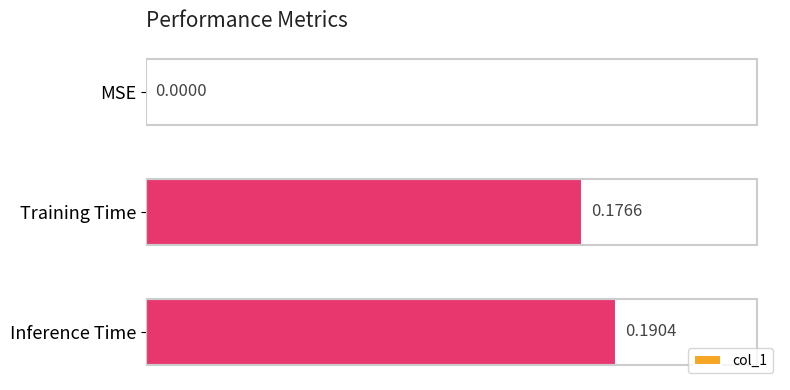

Where is the data nearest to the value 0?

MSE